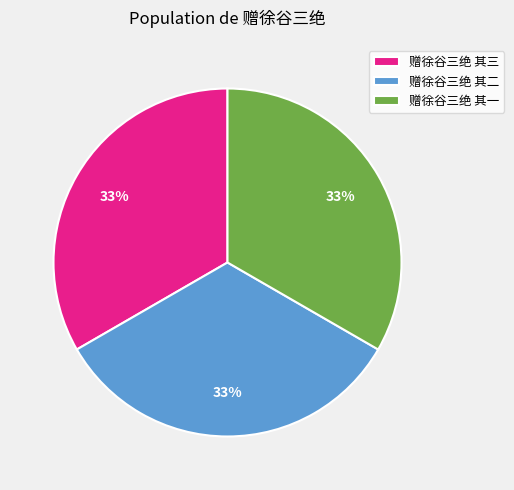

Count the number of slices in the pie.

3